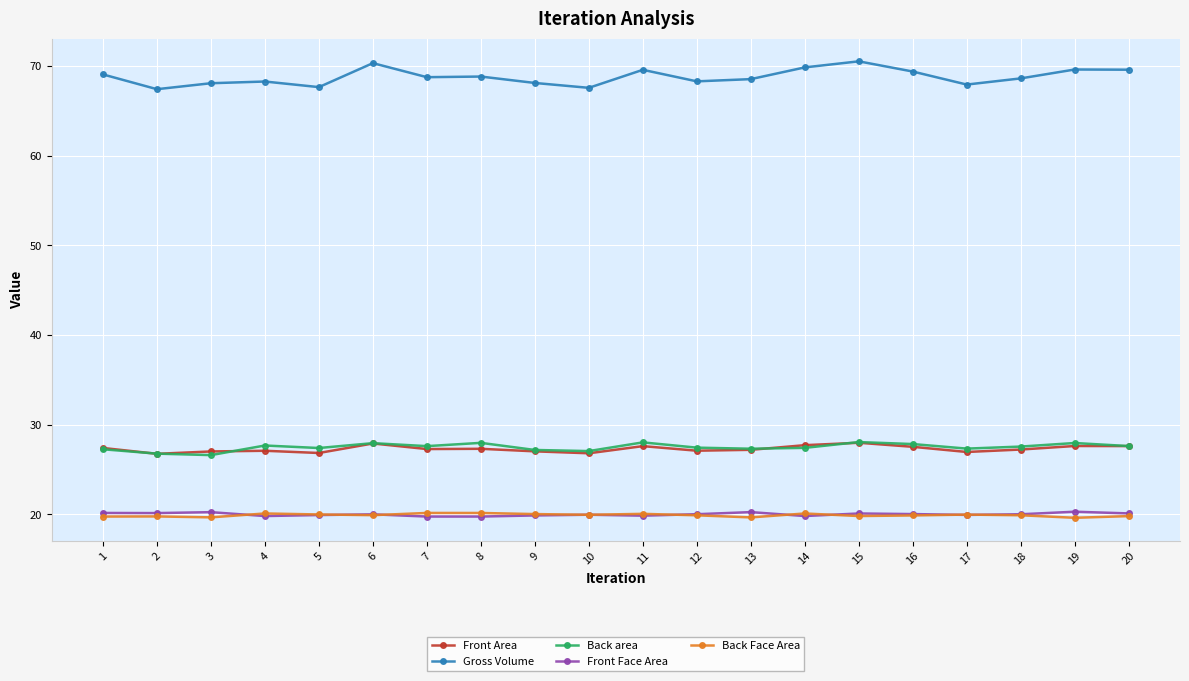

Is this an area chart (filled region under the line)?

No